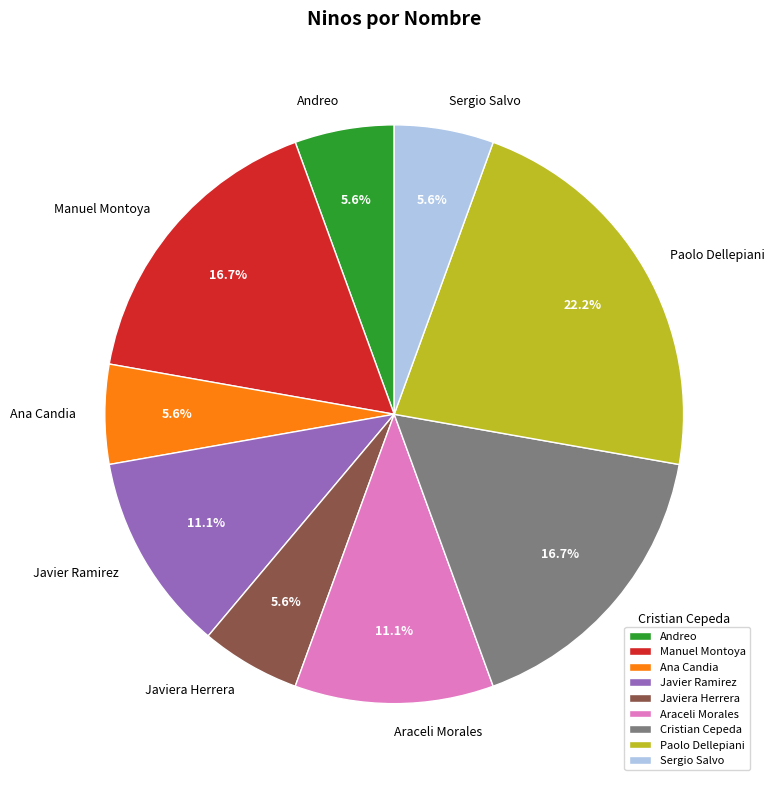

True or false: Cristian Cepeda accounts for 17% of the total.

True